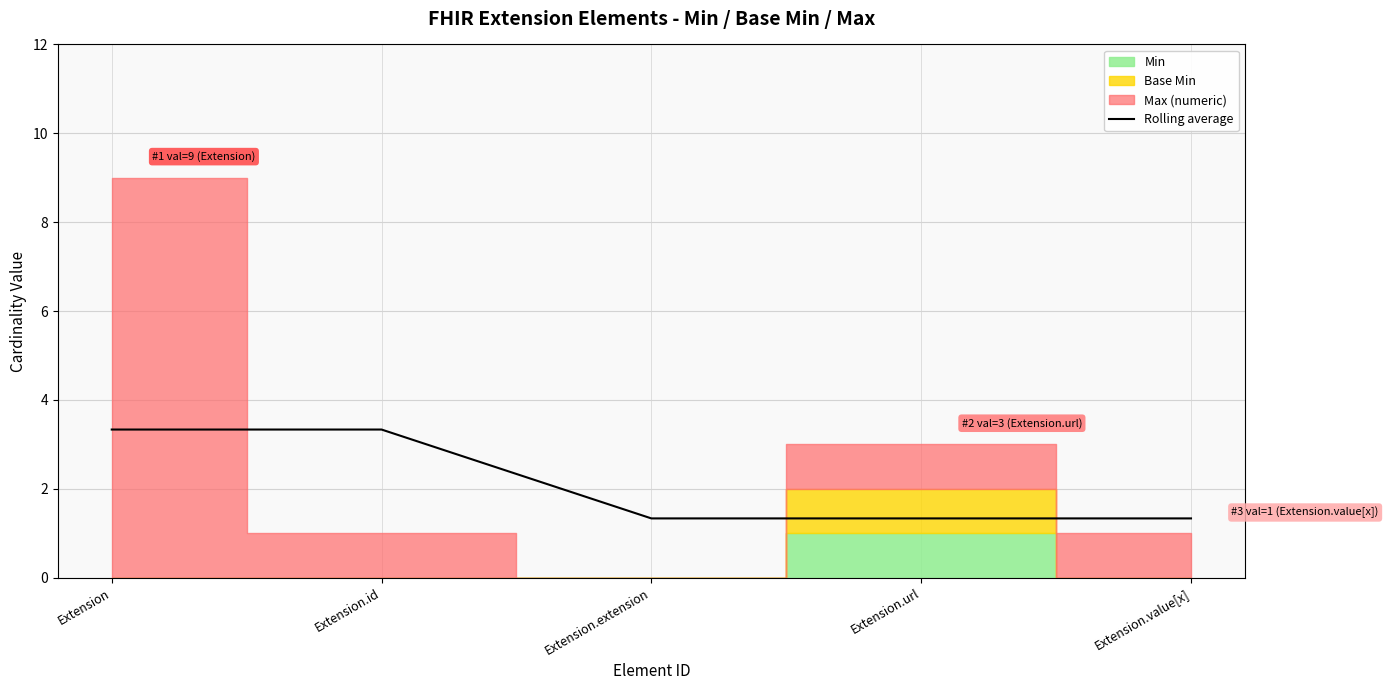

Between Extension.url and Extension.value[x], which is larger?

Extension.url